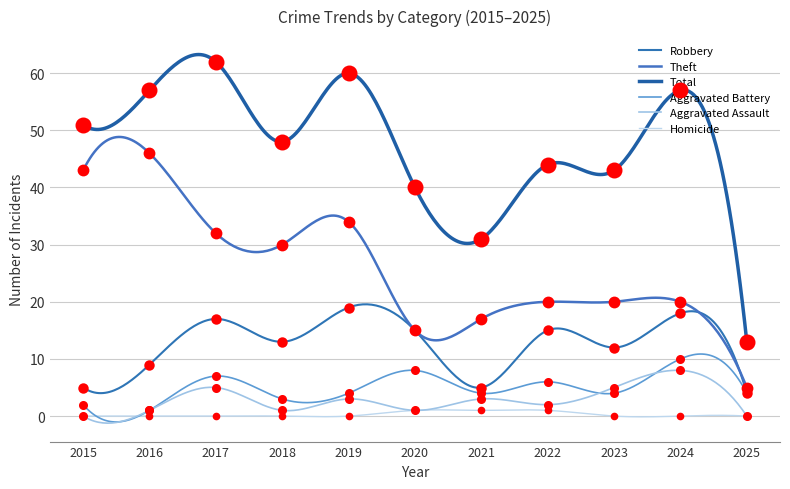

Which series has the widest spread of values?

Total